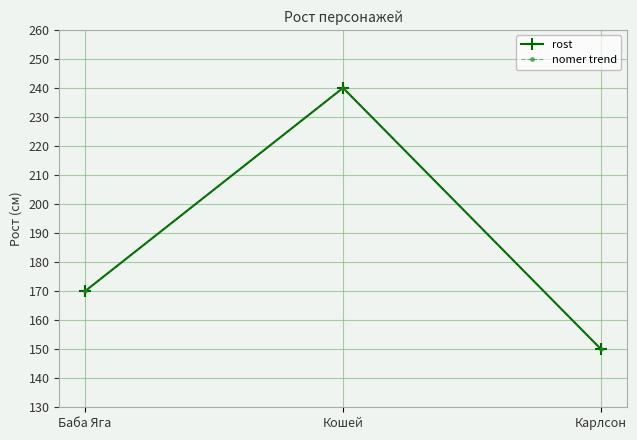

What is the difference between the maximum and minimum values in the rost series?

90